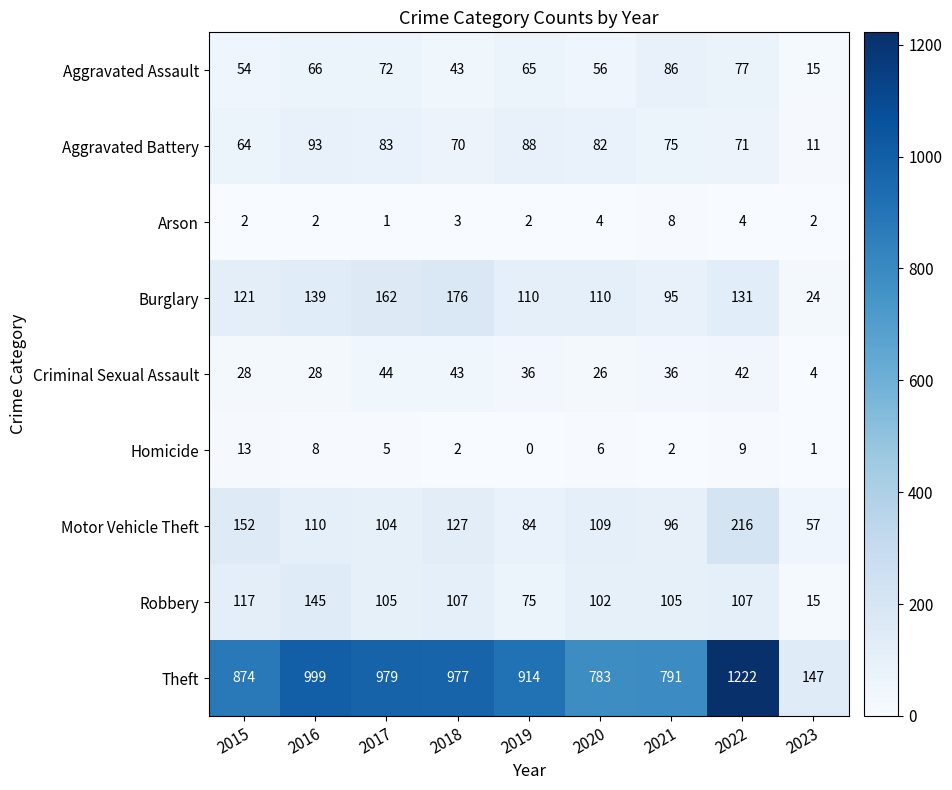

What is the sum of the Motor Vehicle Theft values at 2019 and 2023?

141